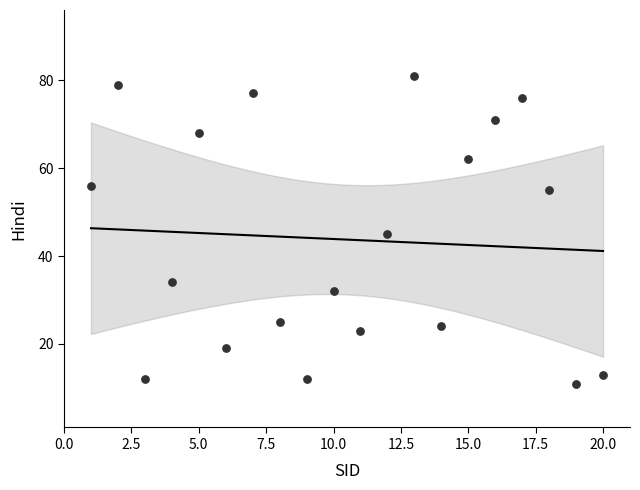

What is the range of Y values (max minus min)?

70